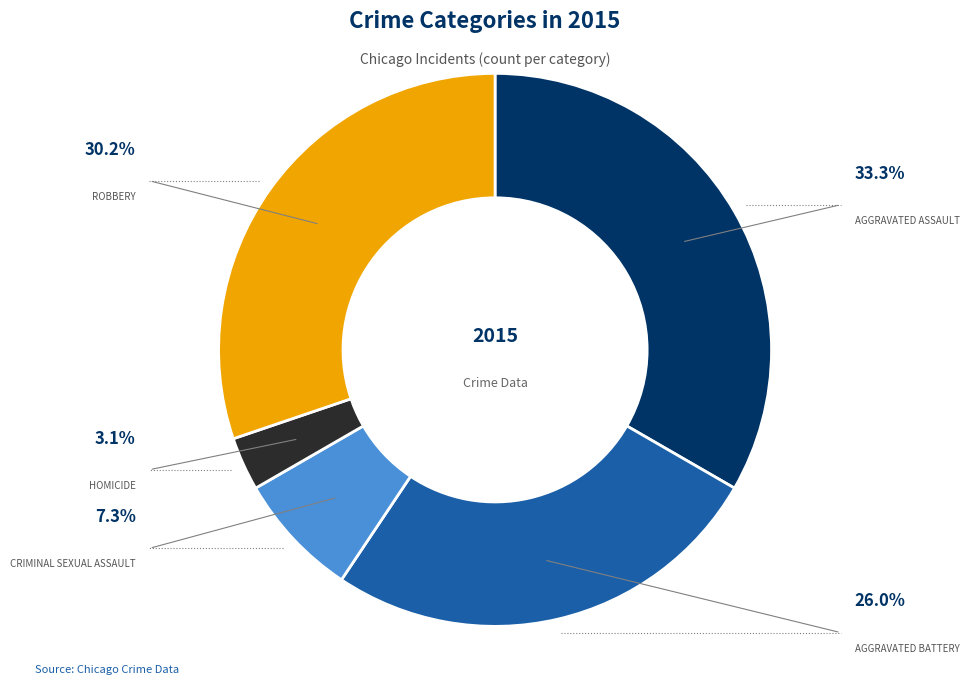

What percentage is the Homicide slice, to the nearest percent?

3%